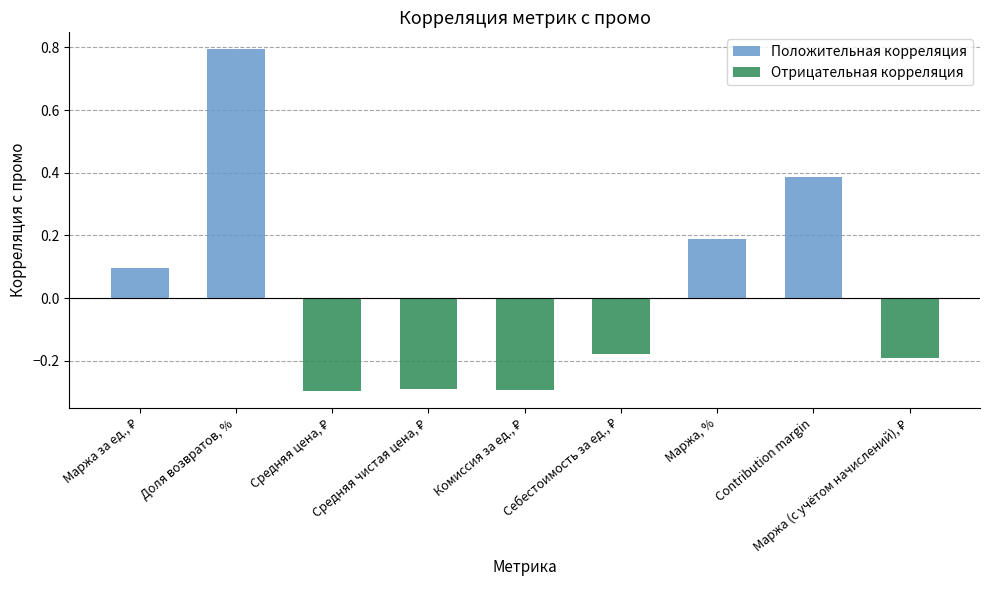

What is the difference between the Отрицательная корреляция values at Средняя цена, ₽ and Маржа, %?

0.3